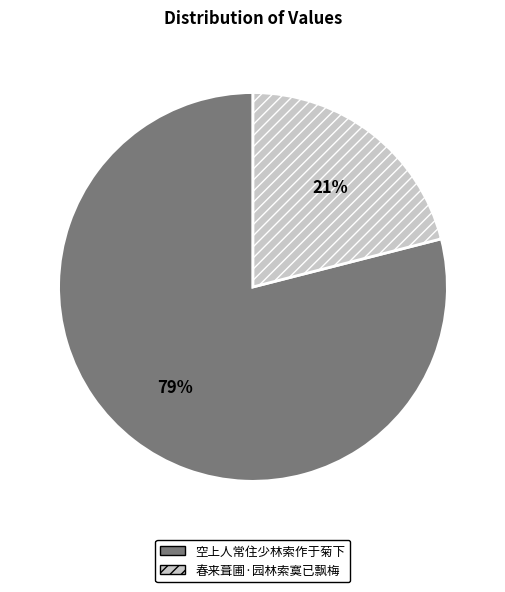

Do 空上人常住少林索作于菊下 and 春来葺圃·园林索寞已飘梅 together represent more than half of the pie?

Yes